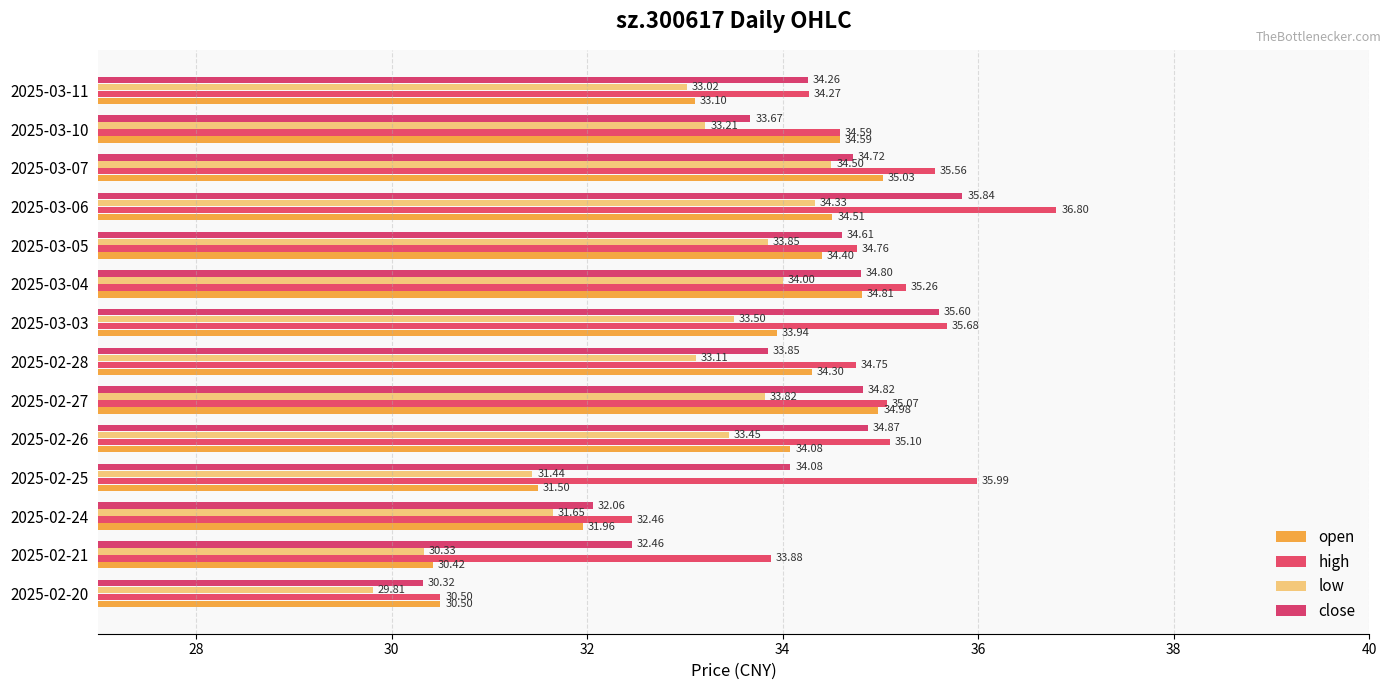

What is the sum of all close values?

476.0